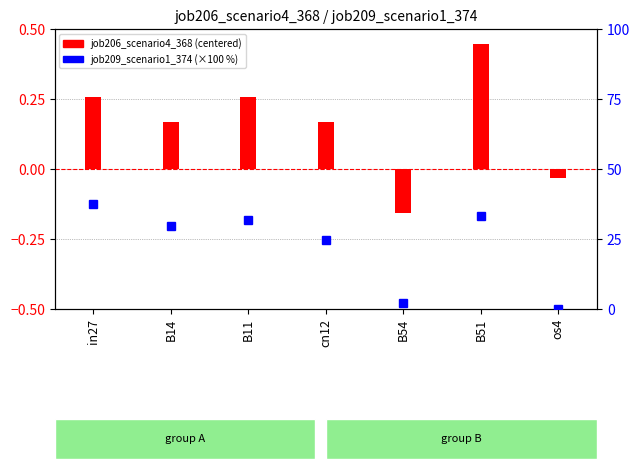

What position from the left is cn12?

4